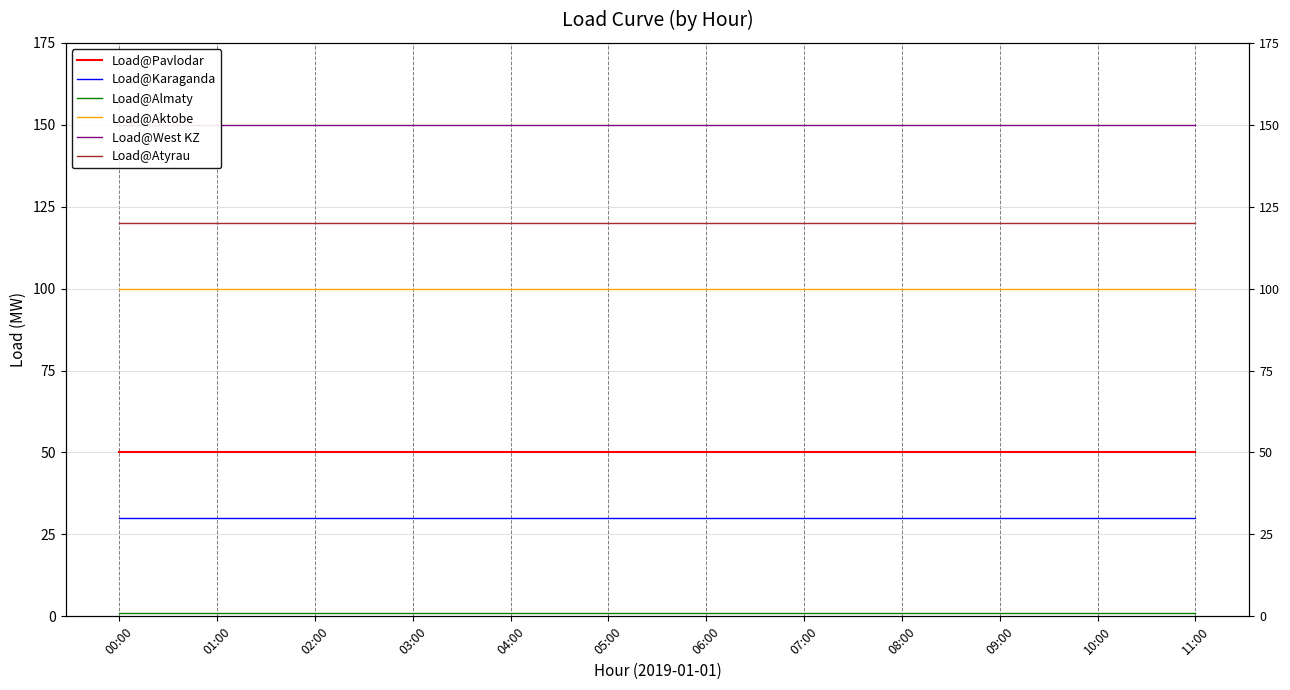

How many series are shown in this chart?

6